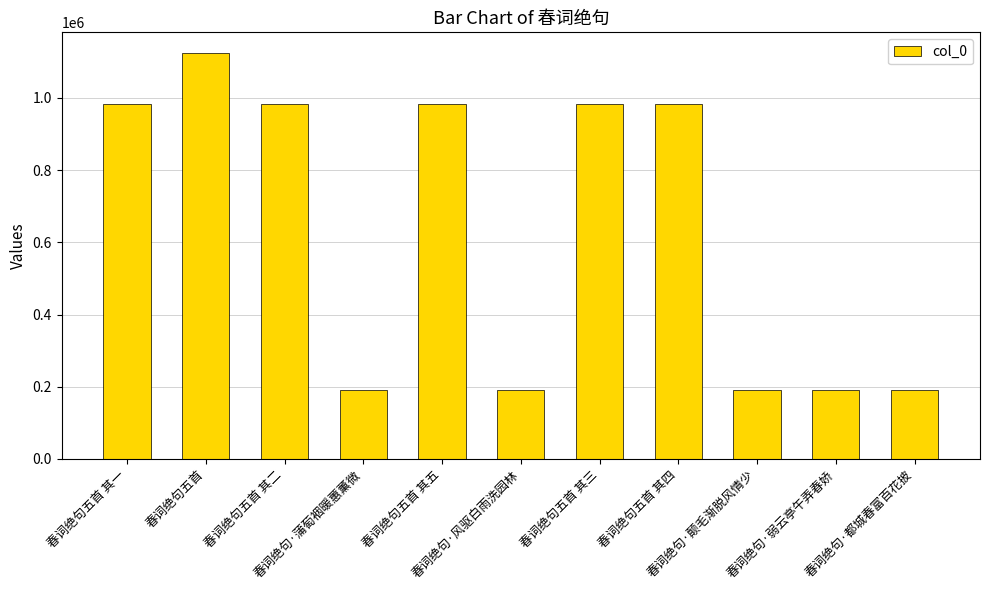

What is the minimum value shown in the chart?

189765